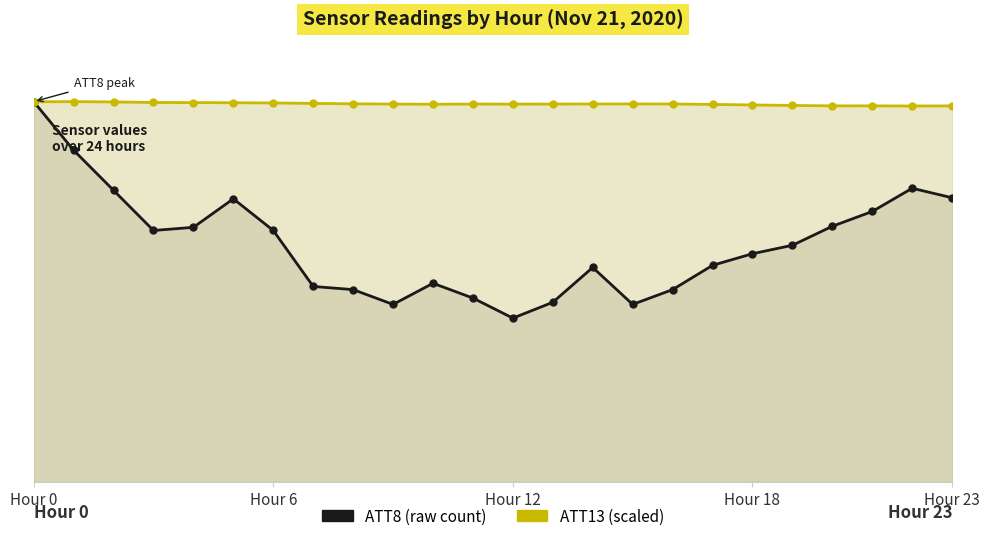

True or false: ATT13 and ATT8 cross at least once.

True